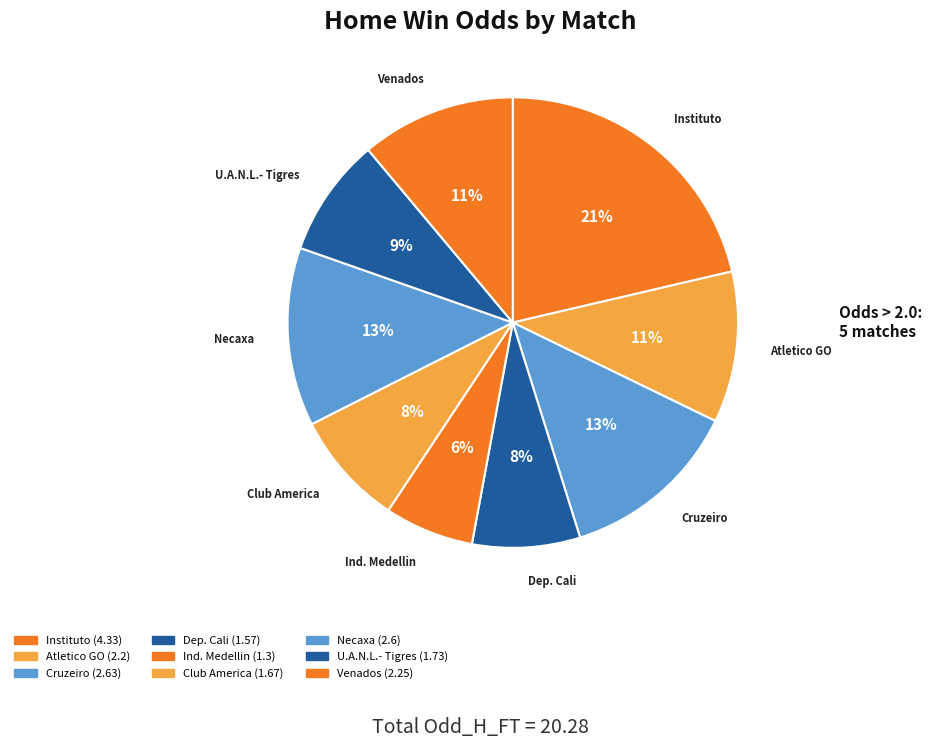

Approximately how many times larger is the value at Necaxa compared to U.A.N.L.- Tigres?

1.5